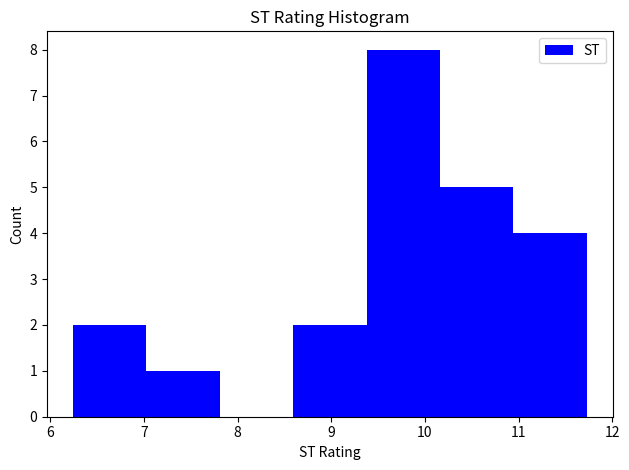

How tall is the bar that spans 10.2 to 10.9 on the x-axis? Neither the bar edges nor the heights are printed on the chart, so give them approximately, as read against the axes.

5